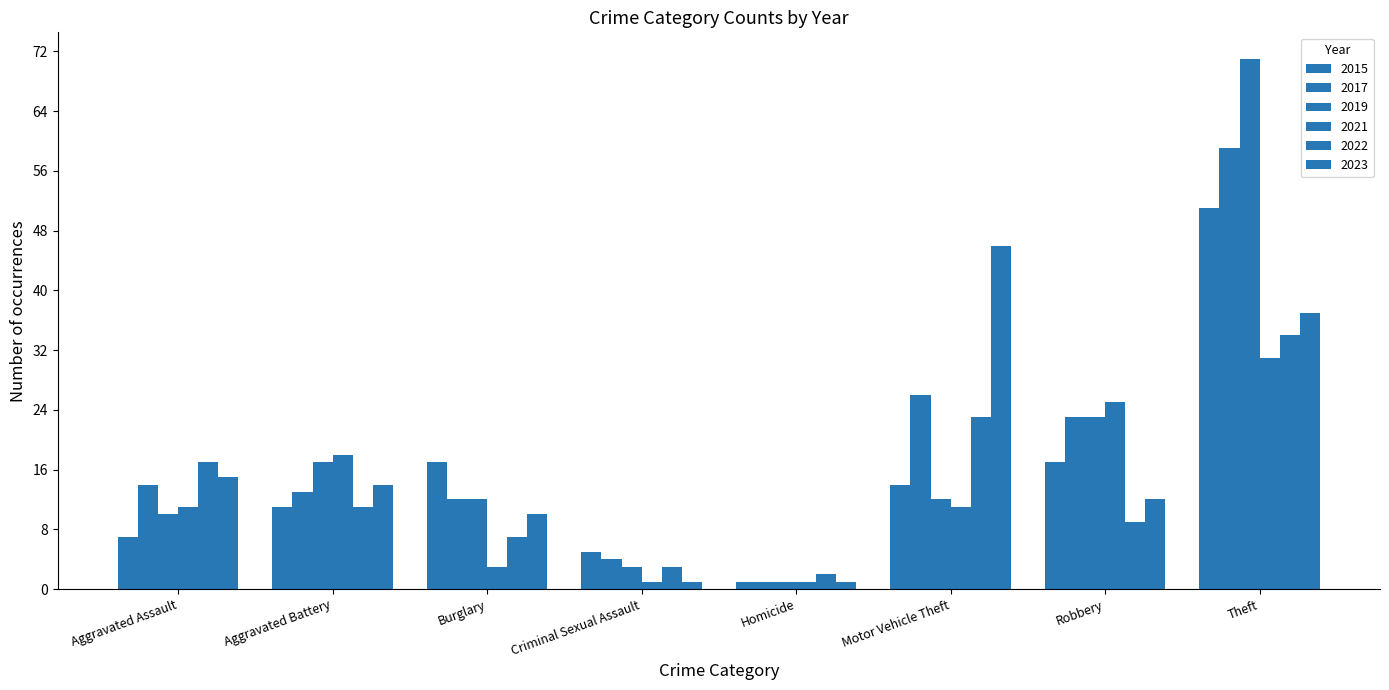

What is the sum of the 2017 values at Aggravated Battery and Theft?

72